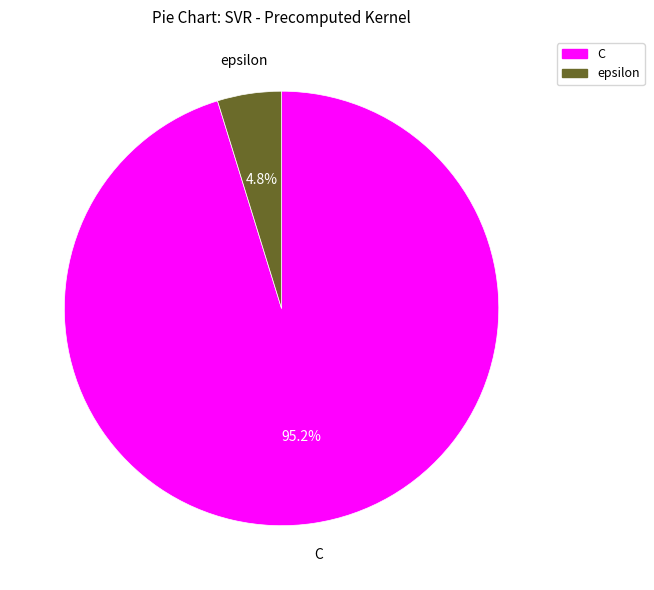

To the nearest percent, what portion does epsilon represent?

5%